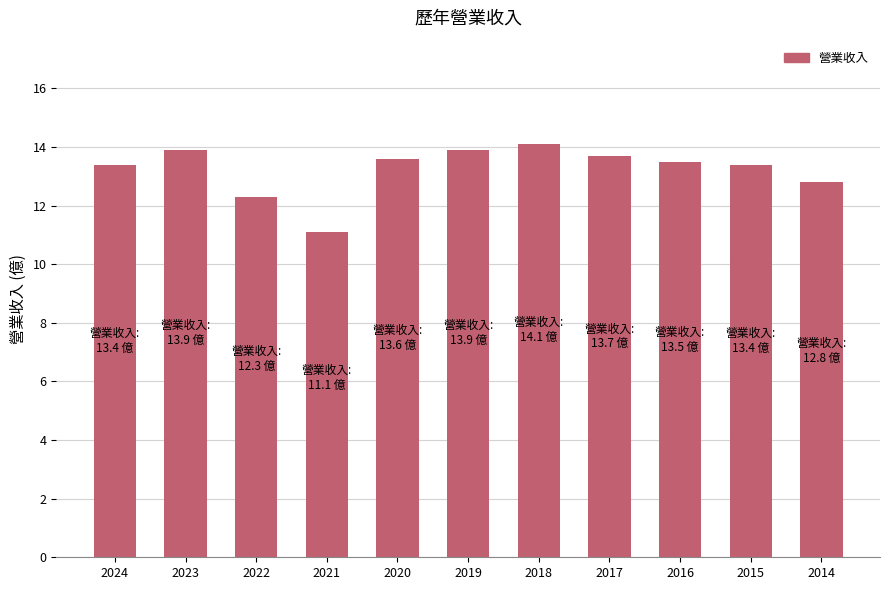

Reading left to right, extract all data points from this chart.

2024=13.4	2023=13.9	2022=12.3	2021=11.1	2020=13.6	2019=13.9	2018=14.1	2017=13.7	2016=13.5	2015=13.4	2014=12.8